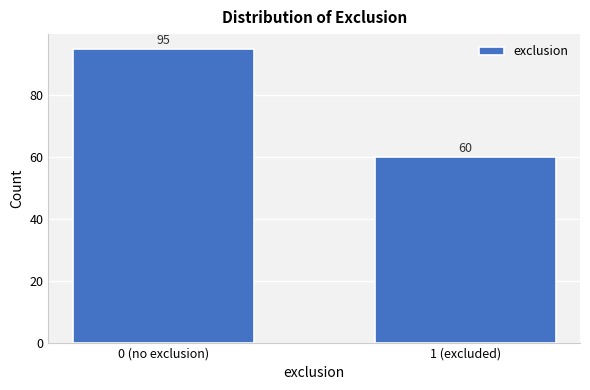

Reading left to right, list all the values displayed in this chart.

95	60